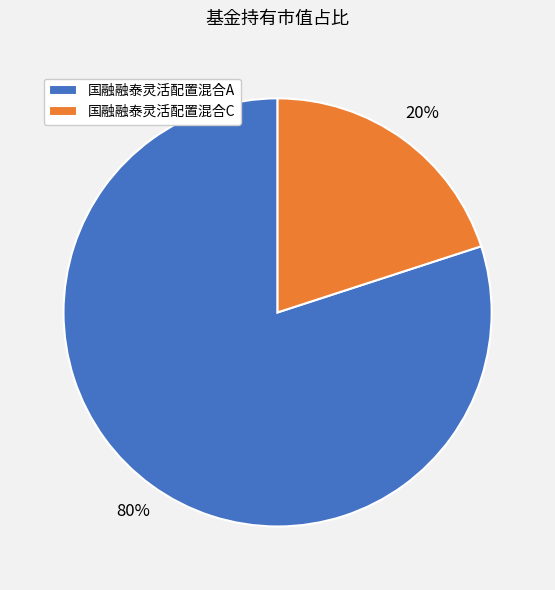

How many slices are in this pie chart?

2